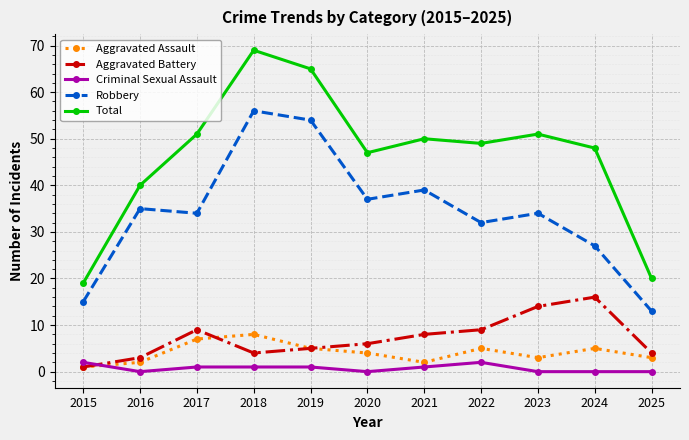

What is the greatest value displayed?

69